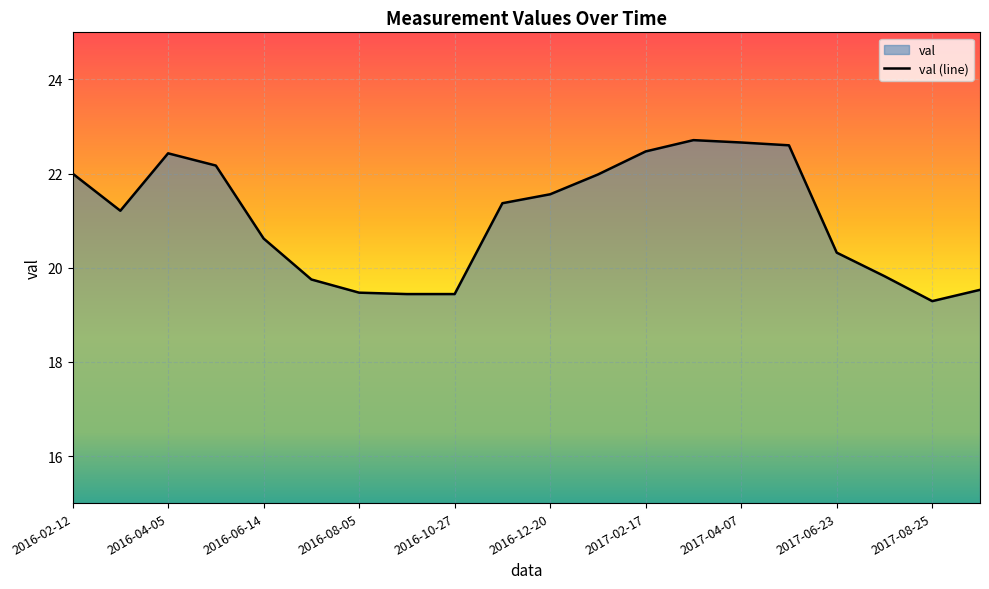

What is the sum of all values?

420.8